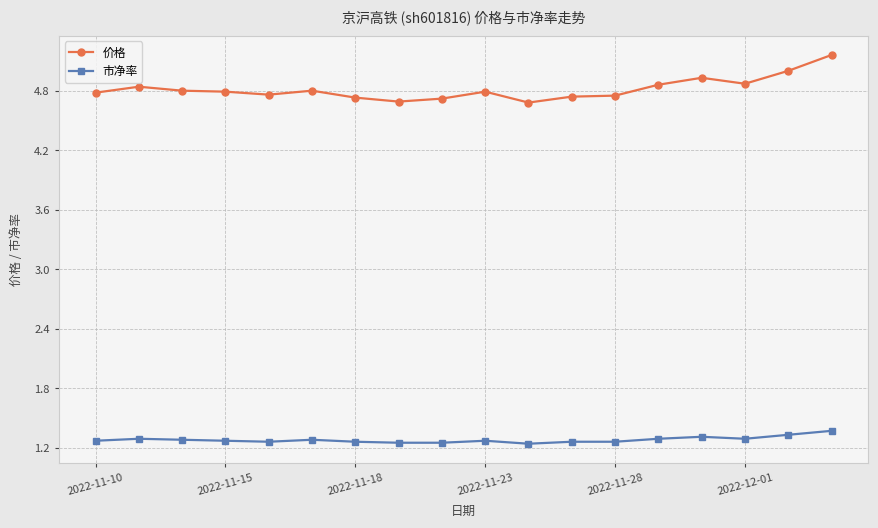

Rank the series by their maximum value, from lowest to highest.

市净率, 价格